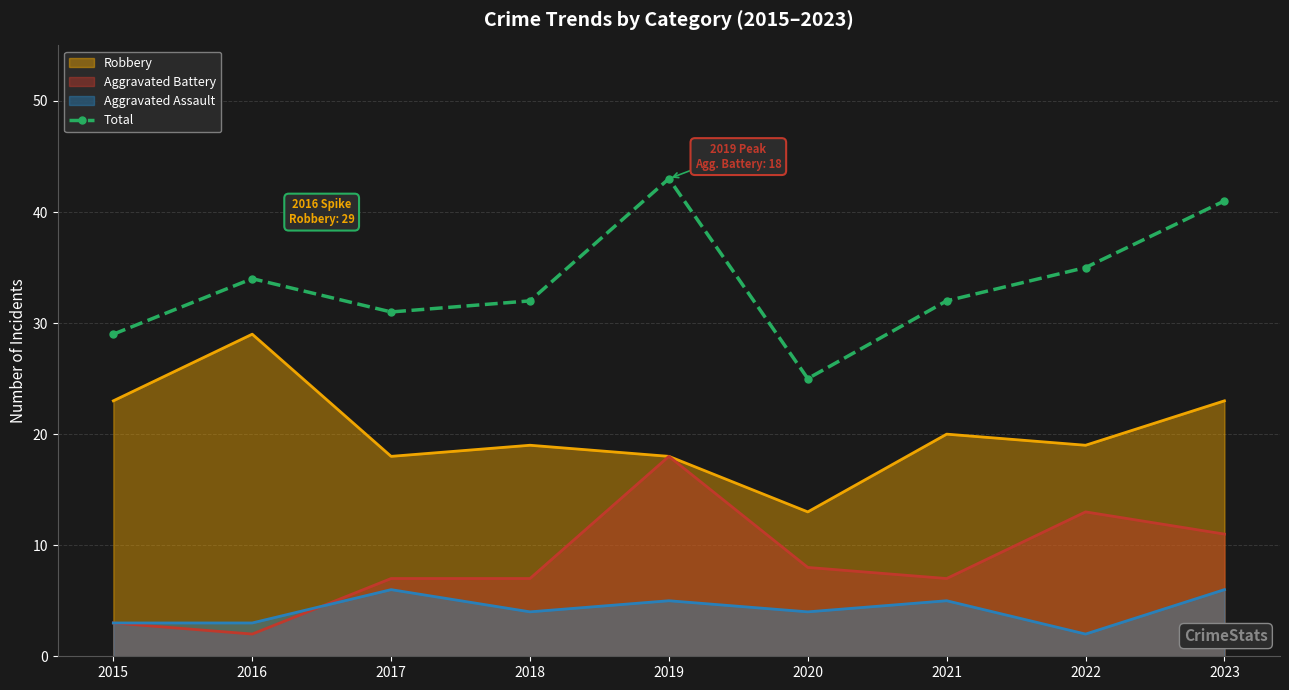

Reading left to right, list all the values displayed in this chart.

2015=29	2016=34	2017=31	2018=32	2019=43	2020=25	2021=32	2022=35	2023=41